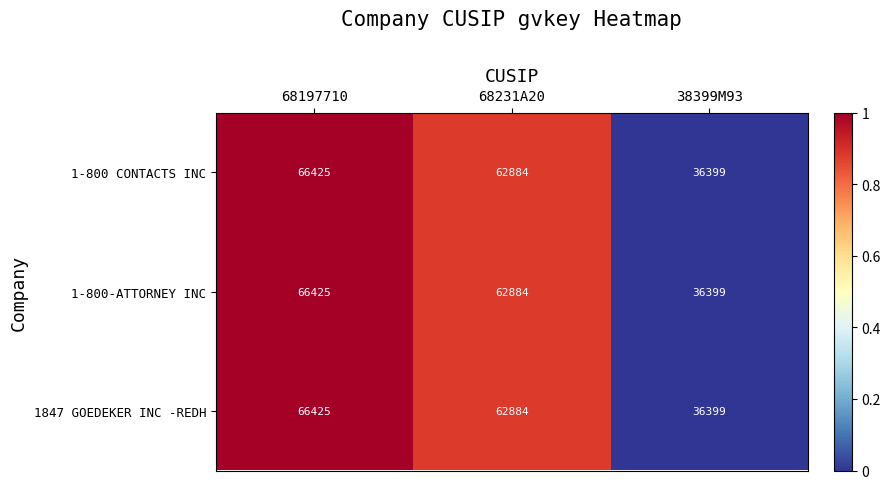

At which category is the sum across all series the highest?

68197710